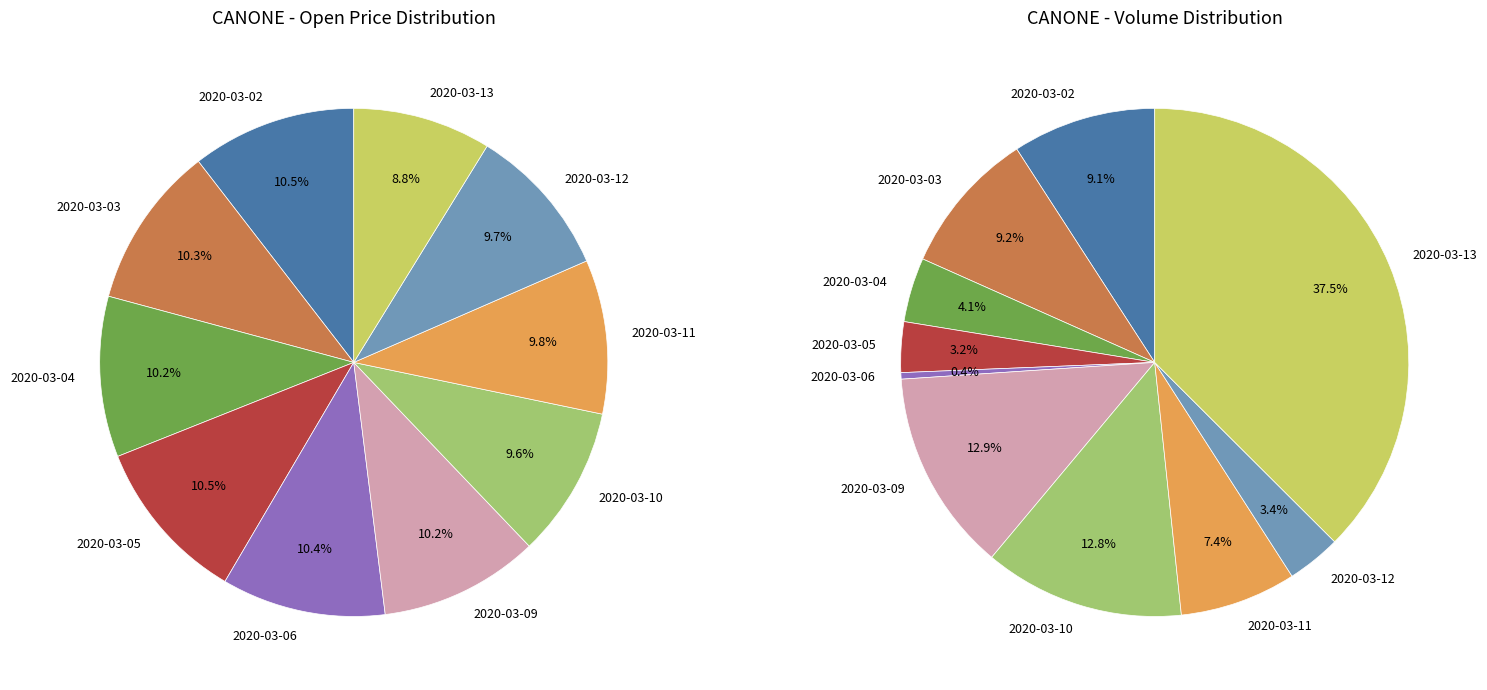

The 2020-03-06 slice represents 17% of the pie. True or false?

False